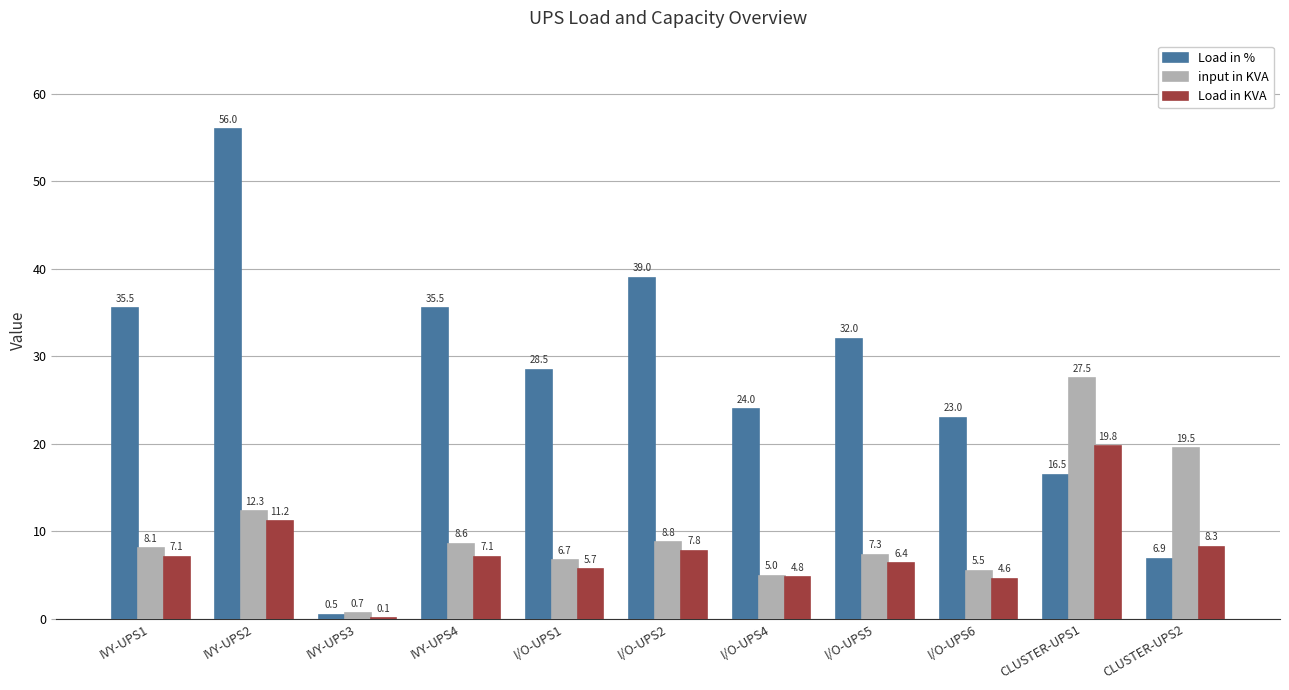

What is the sum of the Load in % values at I/O-UPS6 and I/O-UPS1?

51.5